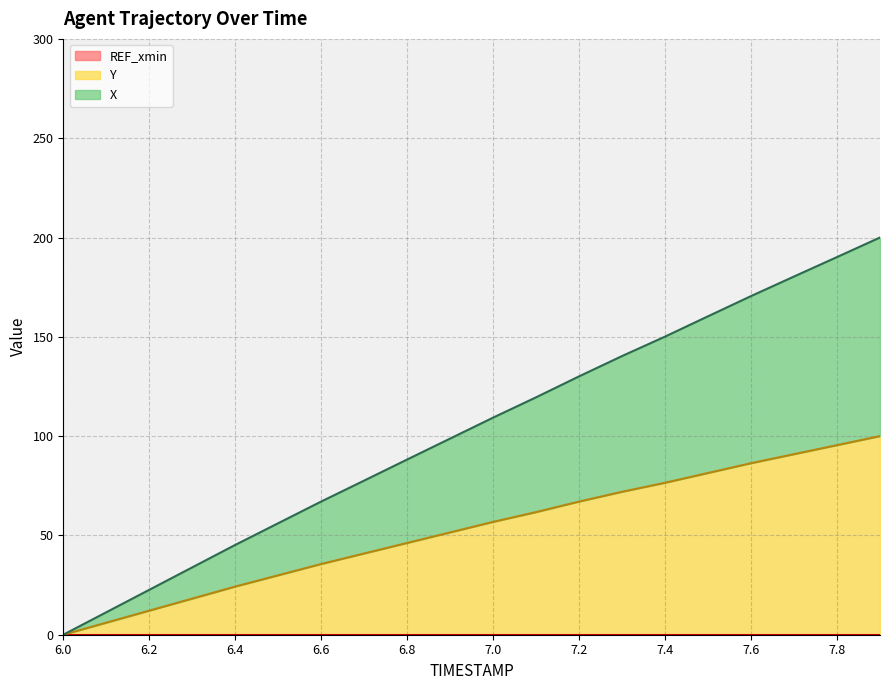

At which category is the sum across all series the highest?

7.9